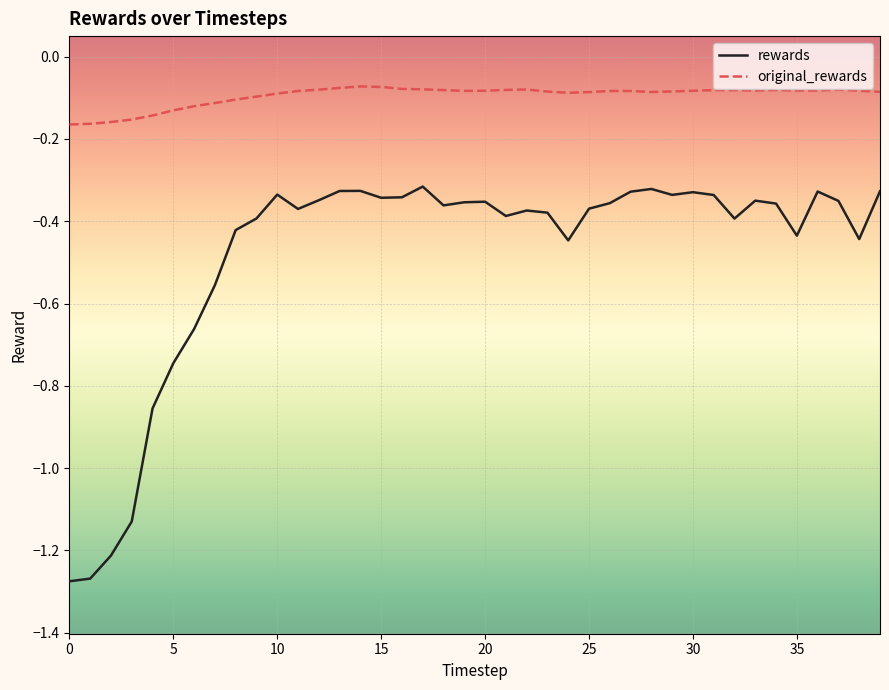

What is the sum of all rewards values?

-19.2